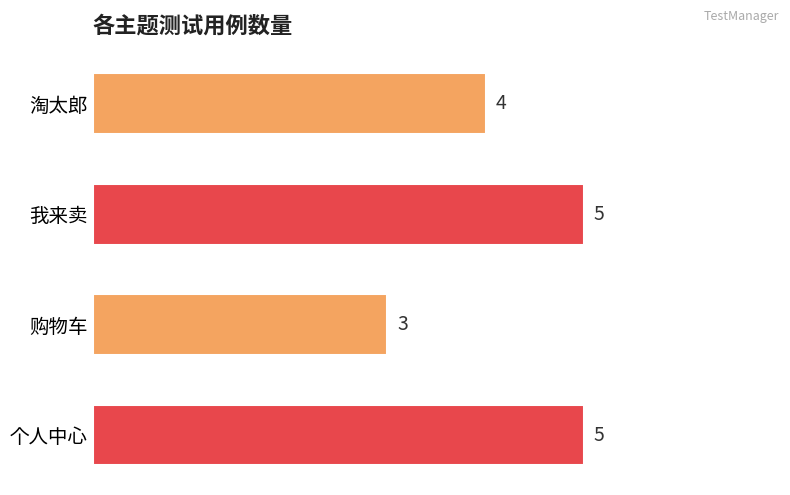

How many values are between 4 and 5?

3